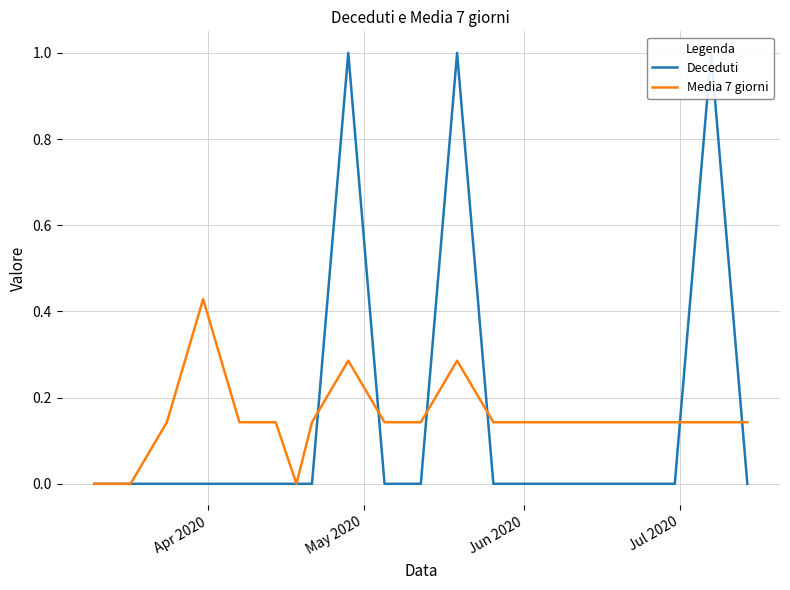

What are all the series names shown in the legend?

Deceduti, Media 7 giorni